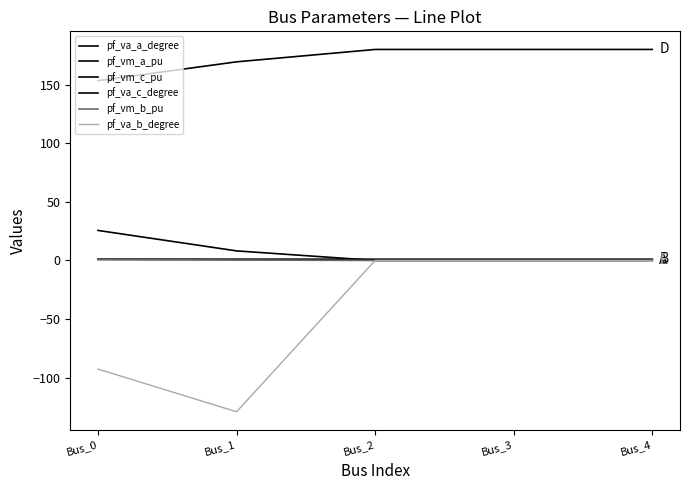

How many lines are shown in the chart?

6